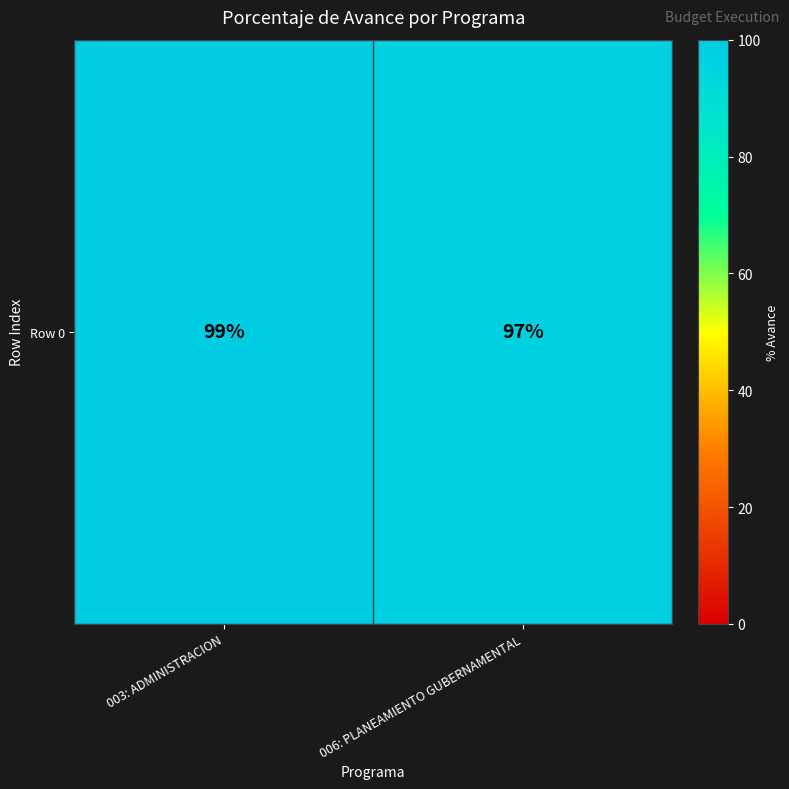

Reading left to right, transcribe all the data shown in this chart.

99	97